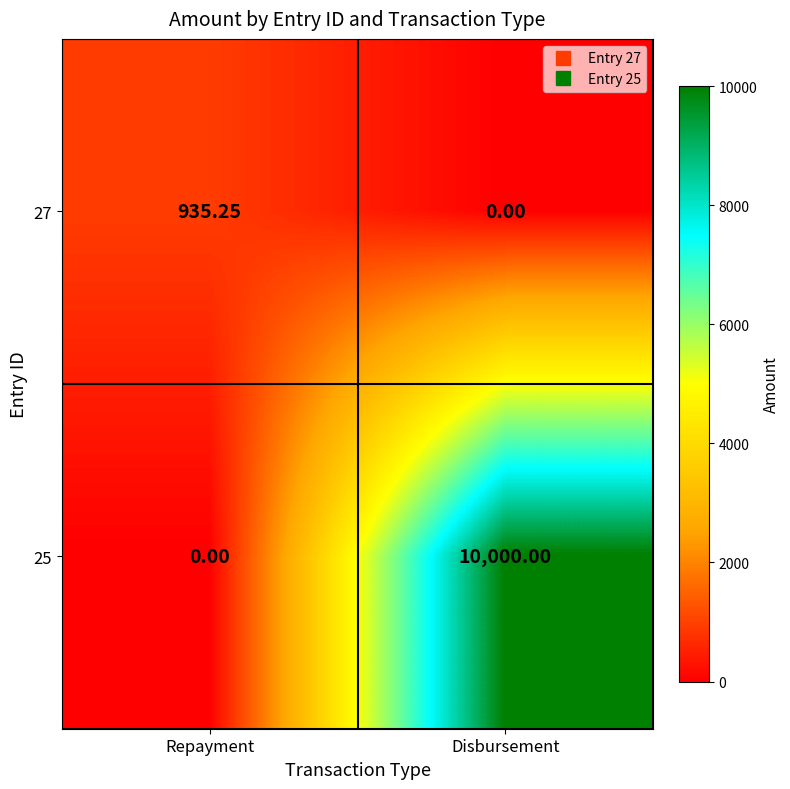

Rank the categories by 27 value from highest to lowest.

Repayment, Disbursement